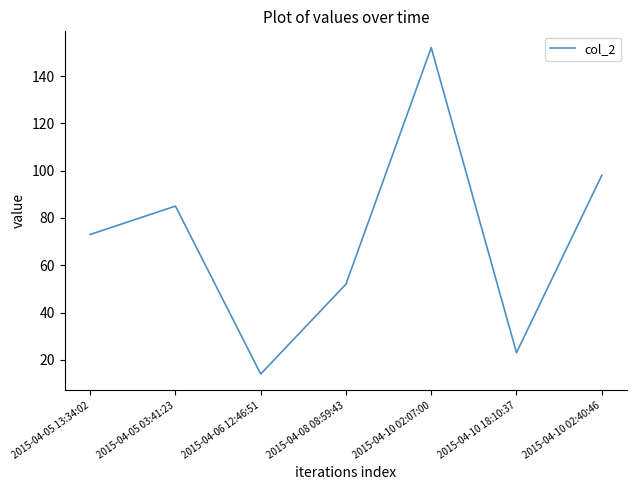

What position from the left is 2015-04-10 18:10:37?

6